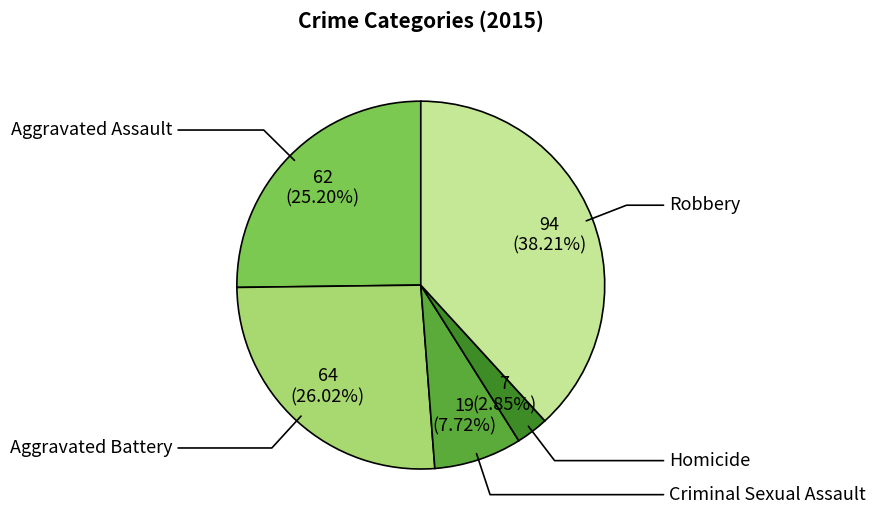

Is there a majority slice in this chart?

No